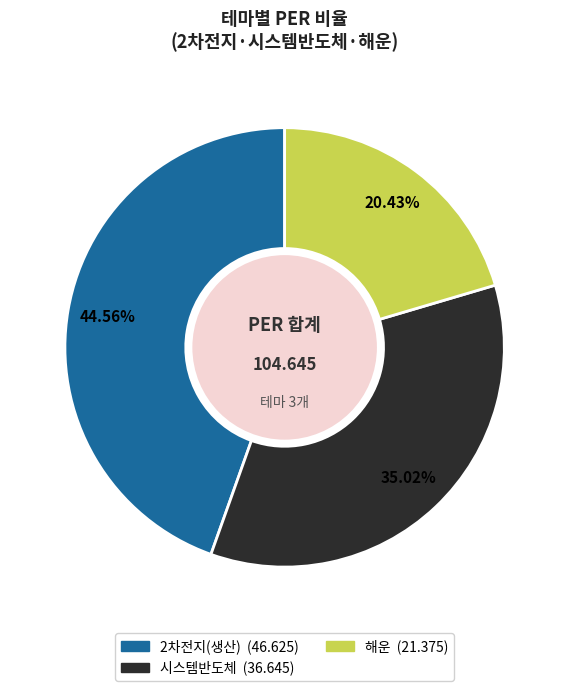

Is it true that 해운 is 20% of the pie?

True